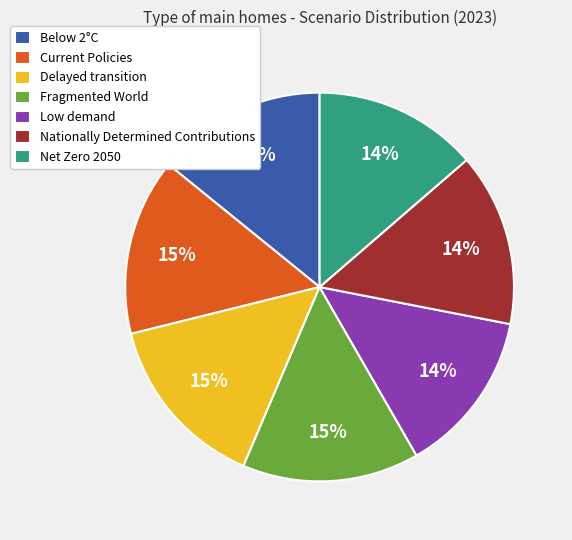

What percentage is the Nationally Determined Contributions slice, to the nearest percent?

14%